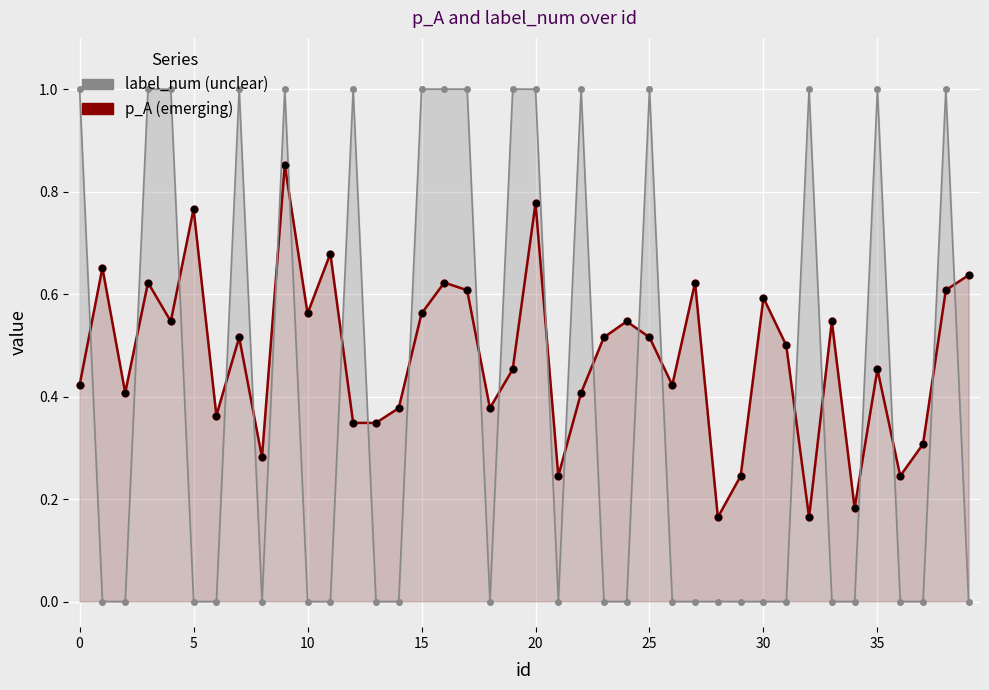

At how many categories does at least one series exceed 0?

40